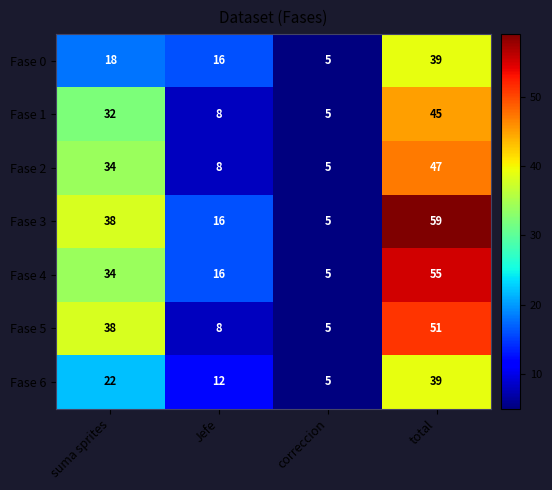

Read the Fase 0 value at total, to the nearest 5.

40